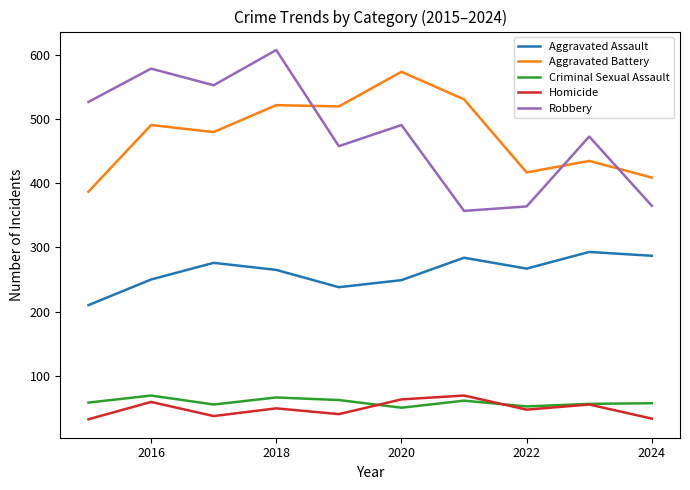

What are all the series names shown in the legend?

Aggravated Assault, Aggravated Battery, Criminal Sexual Assault, Homicide, Robbery